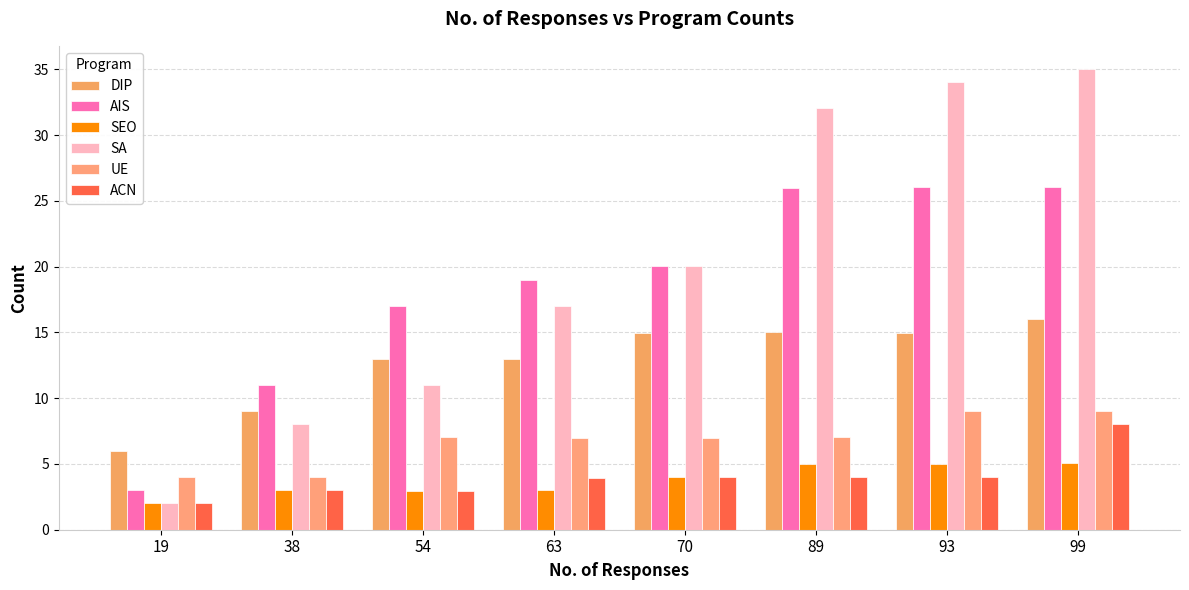

Rank the series at 93 from lowest to highest value.

ACN, SEO, UE, DIP, AIS, SA